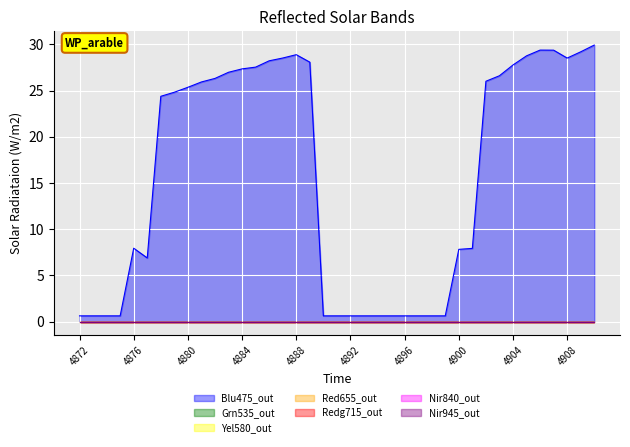

Reading left to right, what are all the values shown in this chart?

0: 4872=0.6	4873=0.6	4874=0.6	4875=0.6	4876=7.9	4877=6.9	4878=24.4	4879=24.8	4880=25.4	4881=25.9	4882=26.3	4883=27.0	4884=27.3	4885=27.5	4886=28.2	4887=28.5	4888=28.9	4889=28.1	4890=0.6	4891=0.6	4892=0.6	4893=0.6	4894=0.6	4895=0.6	4896=0.6	4897=0.6	4898=0.6	4899=0.6	4900=7.8	4901=7.9	4902=26.0	4903=26.6	4904=27.8	4905=28.8	4906=29.4	4907=29.4	4908=28.5	4909=29.2	4910=29.9
1: 4872=0.0	4873=0.0	4874=0.0	4875=0.0	4876=0.0	4877=0.0	4878=0.0	4879=0.0	4880=0.0	4881=0.0	4882=0.0	4883=0.0	4884=0.0	4885=0.0	4886=0.0	4887=0.0	4888=0.0	4889=0.0	4890=0.0	4891=0.0	4892=0.0	4893=0.0	4894=0.0	4895=0.0	4896=0.0	4897=0.0	4898=0.0	4899=0.0	4900=0.0	4901=0.0	4902=0.0	4903=0.0	4904=0.0	4905=0.0	4906=0.0	4907=0.0	4908=0.0	4909=0.0	4910=0.0
2: 4872=0.0	4873=0.0	4874=0.0	4875=0.0	4876=0.0	4877=0.0	4878=0.0	4879=0.0	4880=0.0	4881=0.0	4882=0.0	4883=0.0	4884=0.0	4885=0.0	4886=0.0	4887=0.0	4888=0.0	4889=0.0	4890=0.0	4891=0.0	4892=0.0	4893=0.0	4894=0.0	4895=0.0	4896=0.0	4897=0.0	4898=0.0	4899=0.0	4900=0.0	4901=0.0	4902=0.0	4903=0.0	4904=0.0	4905=0.0	4906=0.0	4907=0.0	4908=0.0	4909=0.0	4910=0.0
3: 4872=0.0	4873=0.0	4874=0.0	4875=0.0	4876=0.0	4877=0.0	4878=0.0	4879=0.0	4880=0.0	4881=0.0	4882=0.0	4883=0.0	4884=0.0	4885=0.0	4886=0.0	4887=0.0	4888=0.0	4889=0.0	4890=0.0	4891=0.0	4892=0.0	4893=0.0	4894=0.0	4895=0.0	4896=0.0	4897=0.0	4898=0.0	4899=0.0	4900=0.0	4901=0.0	4902=0.0	4903=0.0	4904=0.0	4905=0.0	4906=0.0	4907=0.0	4908=0.0	4909=0.0	4910=0.0
4: 4872=0.0	4873=0.0	4874=0.0	4875=0.0	4876=0.0	4877=0.0	4878=0.0	4879=0.0	4880=0.0	4881=0.0	4882=0.0	4883=0.0	4884=0.0	4885=0.0	4886=0.0	4887=0.0	4888=0.0	4889=0.0	4890=0.0	4891=0.0	4892=0.0	4893=0.0	4894=0.0	4895=0.0	4896=0.0	4897=0.0	4898=0.0	4899=0.0	4900=0.0	4901=0.0	4902=0.0	4903=0.0	4904=0.0	4905=0.0	4906=0.0	4907=0.0	4908=0.0	4909=0.0	4910=0.0
5: 4872=0.0	4873=0.0	4874=0.0	4875=0.0	4876=0.0	4877=0.0	4878=0.0	4879=0.0	4880=0.0	4881=0.0	4882=0.0	4883=0.0	4884=0.0	4885=0.0	4886=0.0	4887=0.0	4888=0.0	4889=0.0	4890=0.0	4891=0.0	4892=0.0	4893=0.0	4894=0.0	4895=0.0	4896=0.0	4897=0.0	4898=0.0	4899=0.0	4900=0.0	4901=0.0	4902=0.0	4903=0.0	4904=0.0	4905=0.0	4906=0.0	4907=0.0	4908=0.0	4909=0.0	4910=0.0